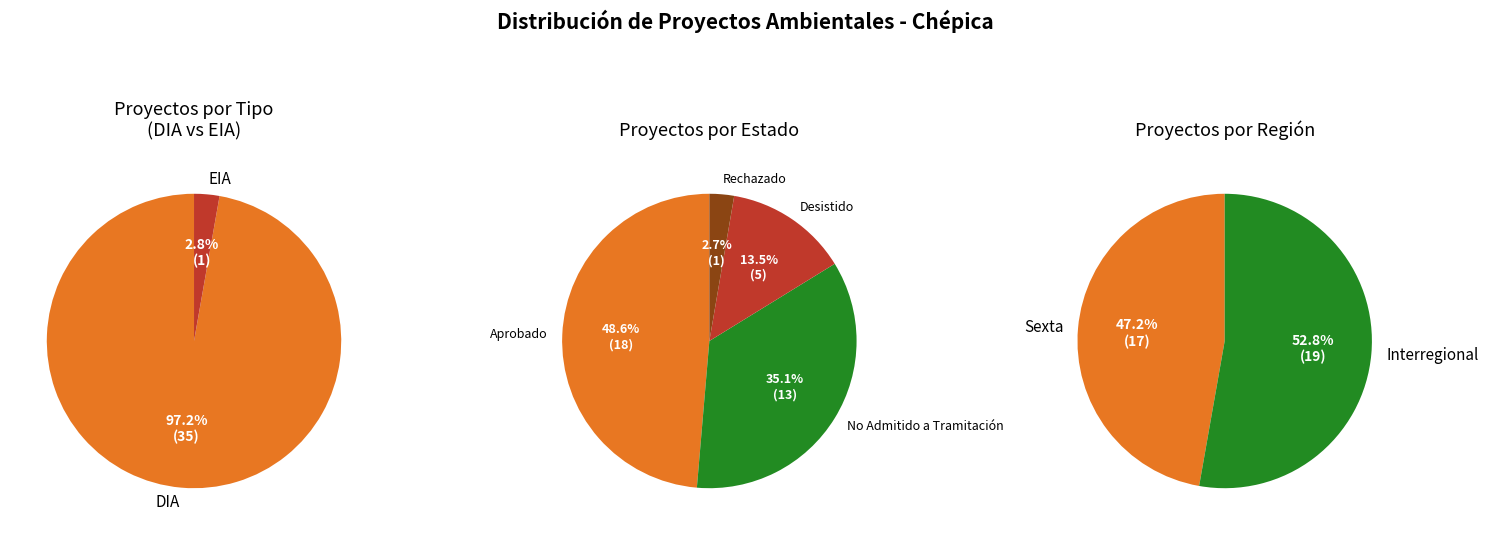

Which category has the biggest portion of the pie?

DIA